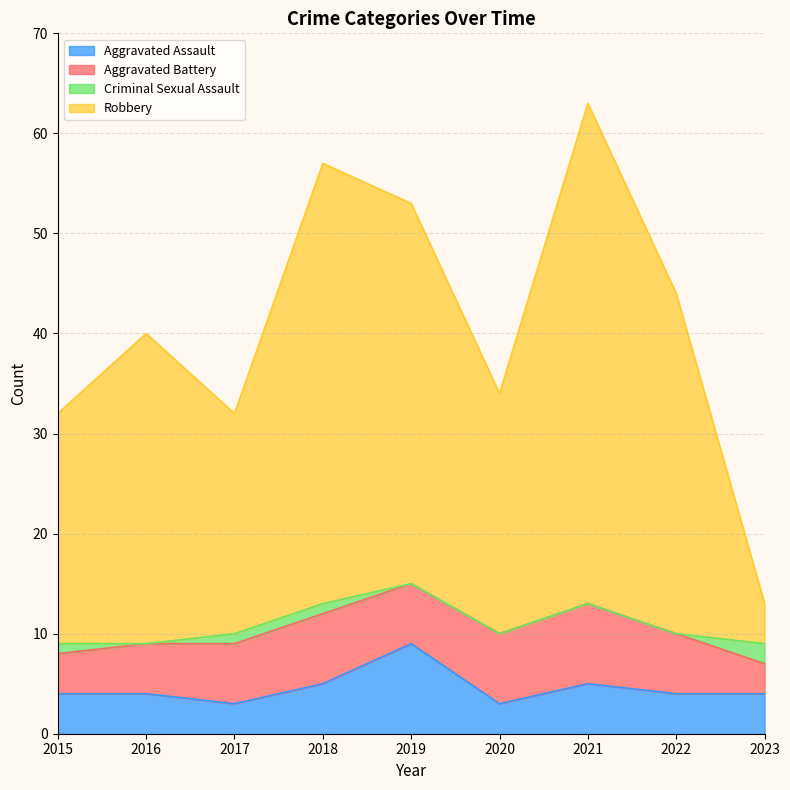

Is the value of Total at 2015 greater than the value of Criminal Sexual Assault at 2023?

Yes